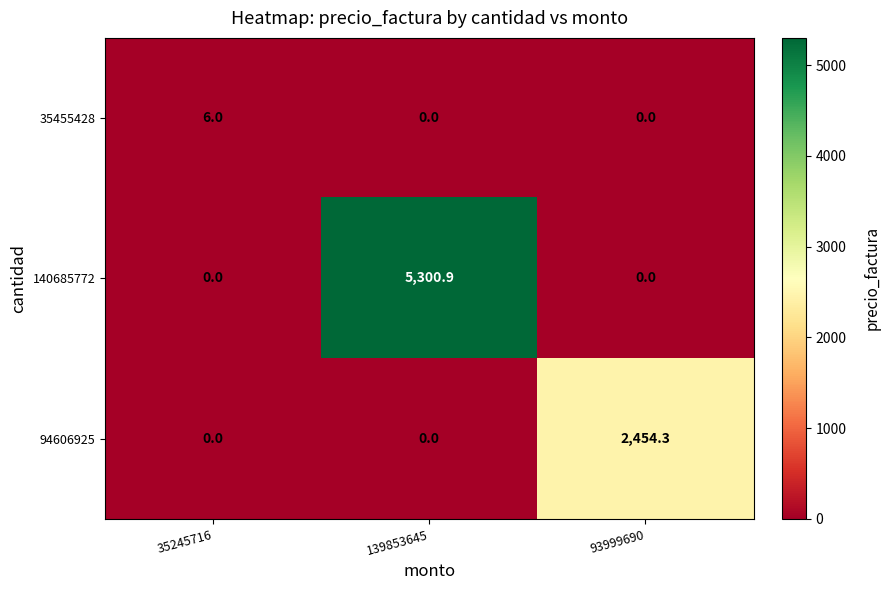

What is the sum of all 94606925 values?

2454.3